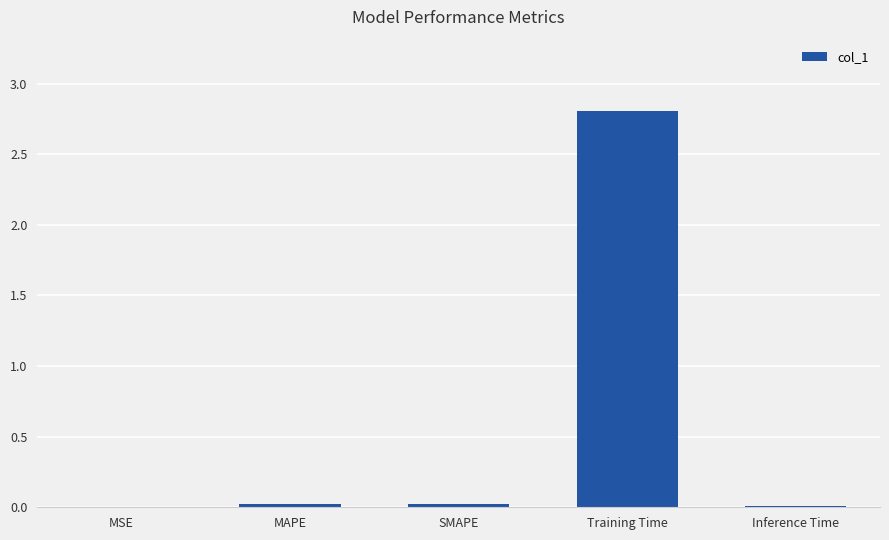

At which category does the chart reach its peak across all series?

Training Time